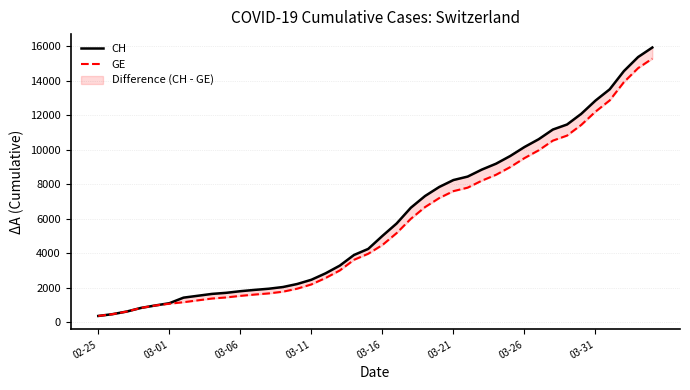

How many values in the CH series exceed 5012?

19